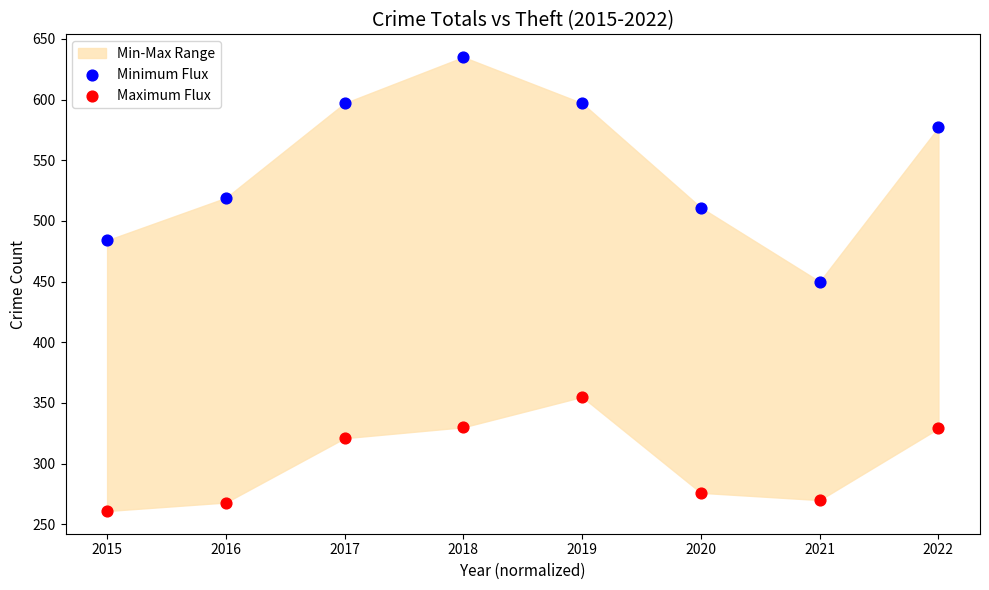

In the Minimum Flux series, what Y value is closest to 542?

519